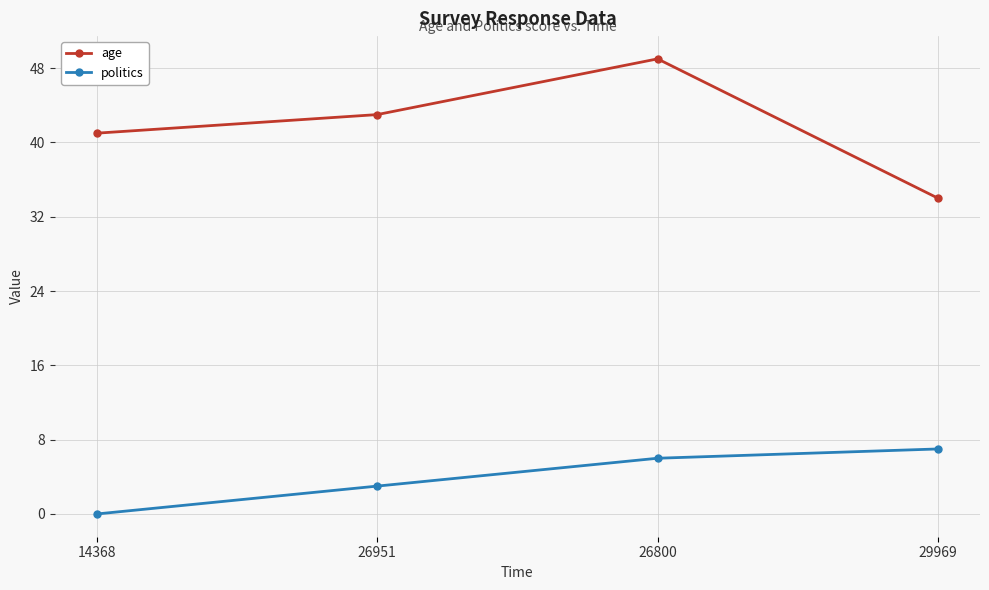

Rank the series by their average value, from lowest to highest.

politics, age